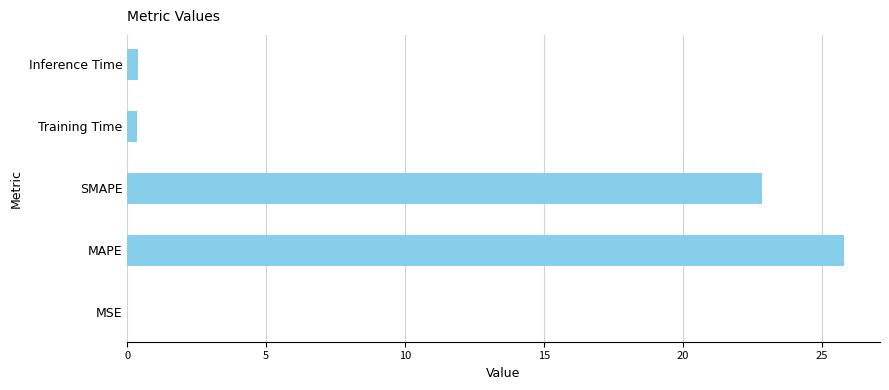

What value does the data have at SMAPE?

22.9